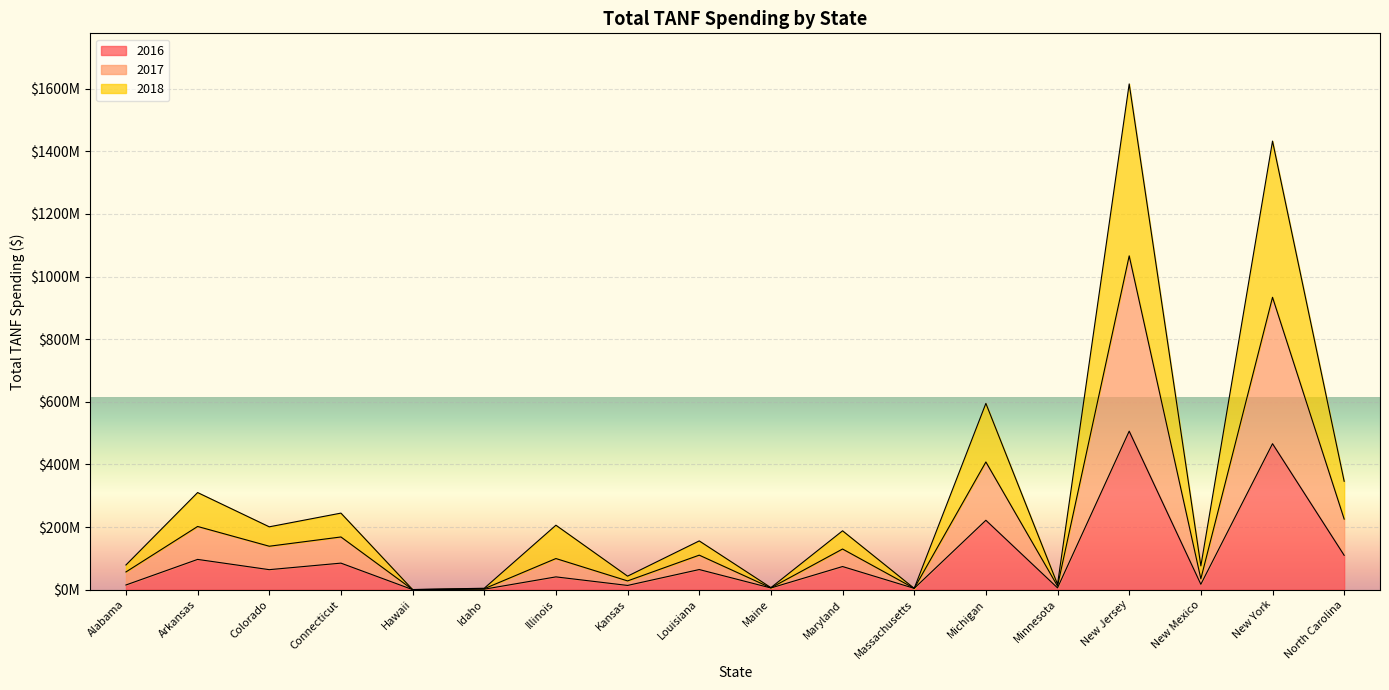

What are all the series names shown in the legend?

2016, 2017, 2018